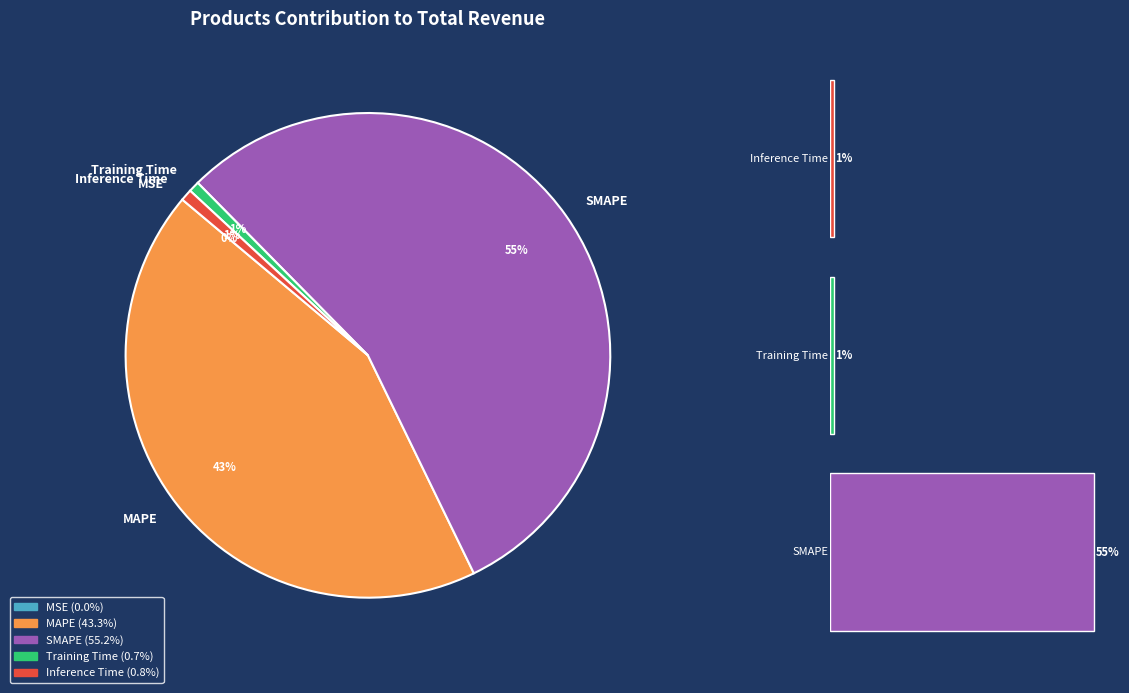

To the nearest percent, what percentage of the pie is Training Time?

1%